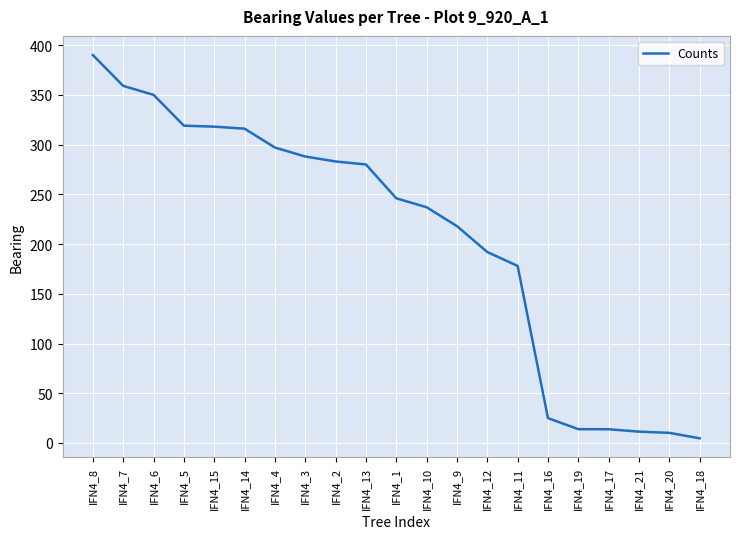

The chart shows a value of 192.0 at IFN4_12. True or false?

True